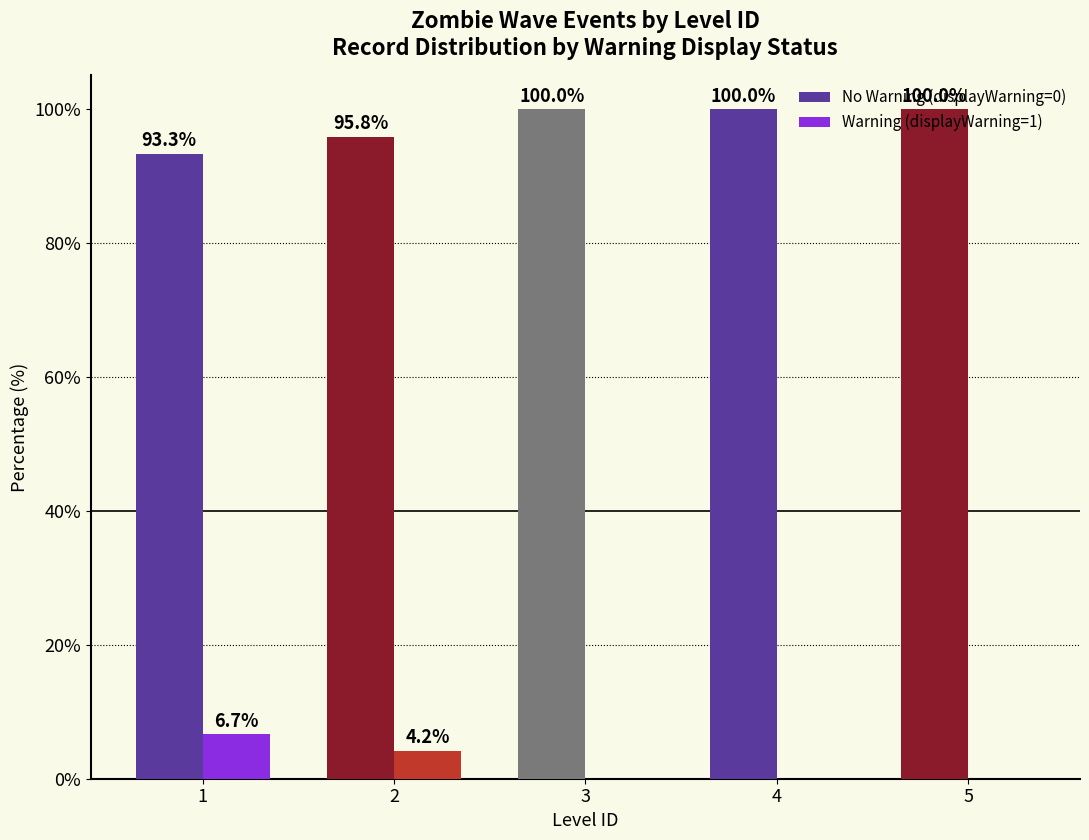

What is the total value across all series at 3?

100.0